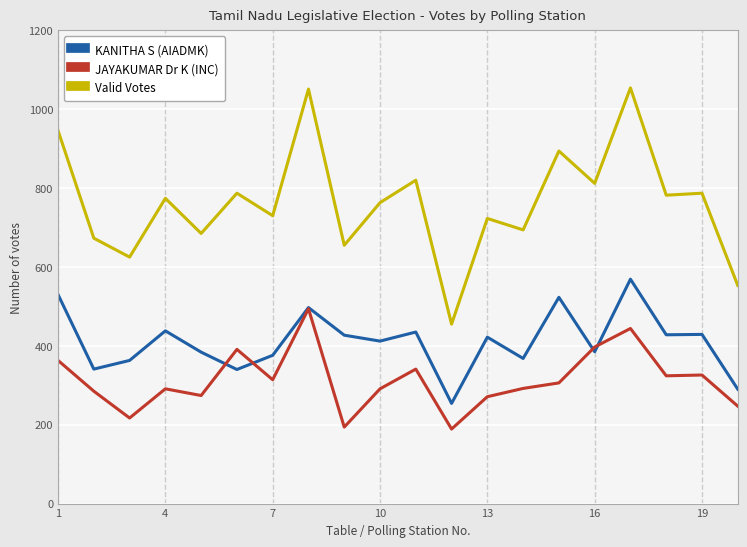

How many lines are shown in the chart?

3